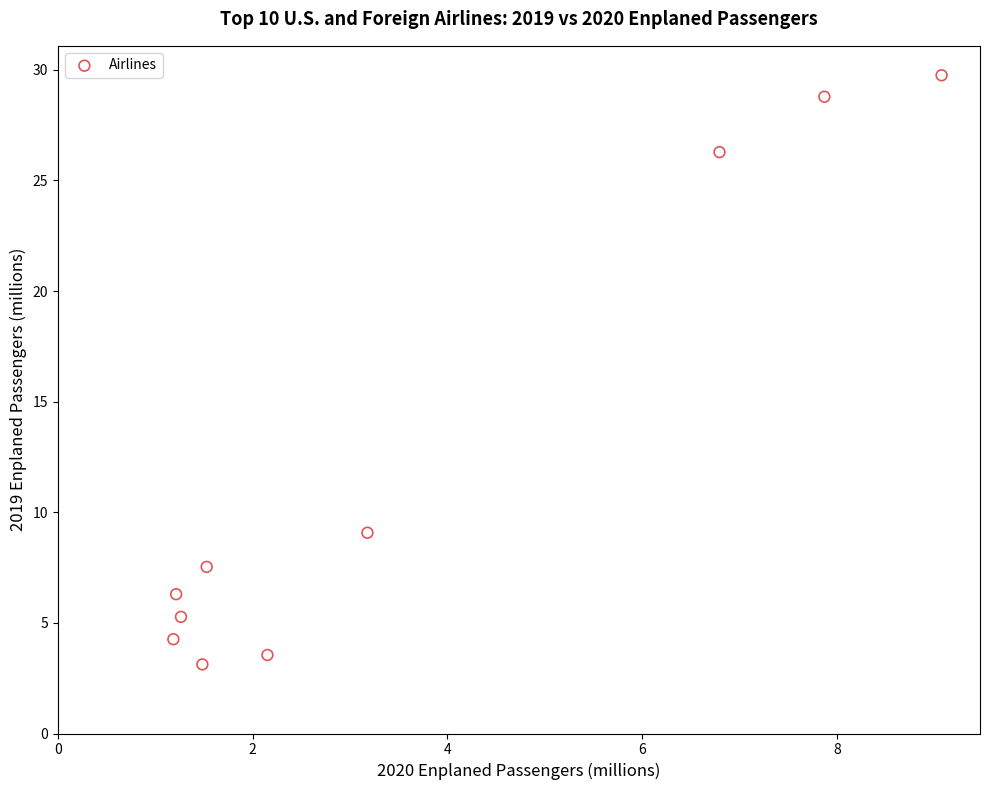

What is the range of Y values (max minus min)?

26.6